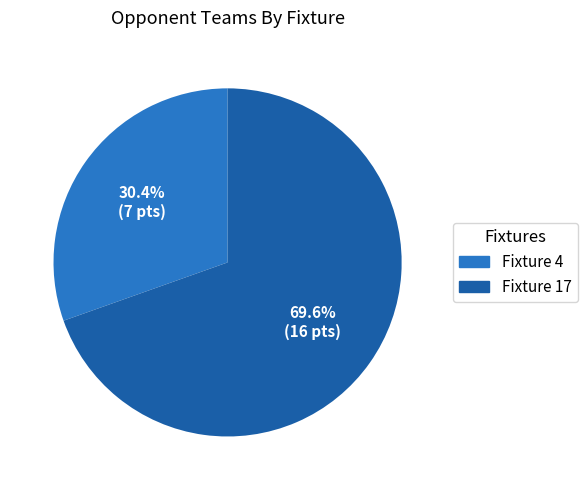

The Fixture 4 slice represents 19% of the pie. True or false?

False